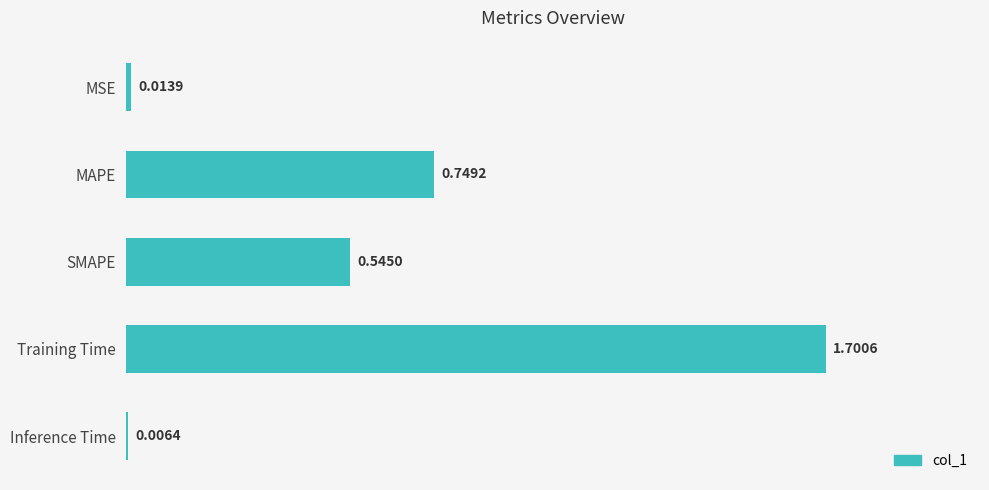

Which has a higher value, Inference Time or Training Time?

Training Time